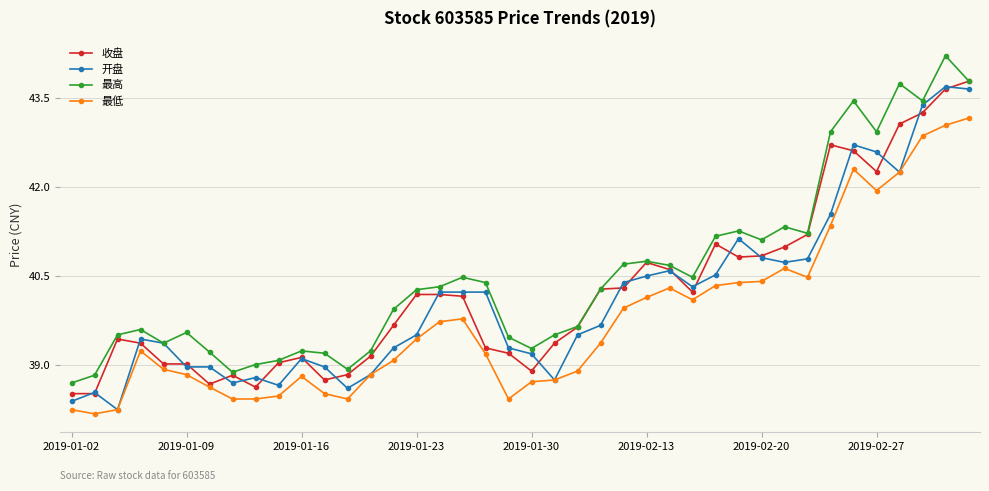

True or false: 最高 and 最低 cross at least once.

False